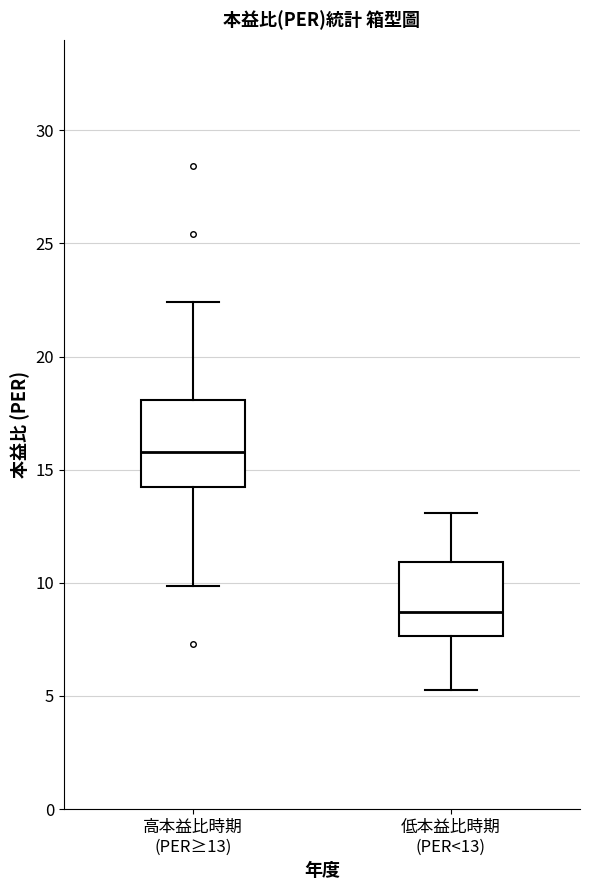

Reading left to right, read every box against the y-axis: the position of its median line, the range the box covers, and the ends of its whiskers. The values are not printed on the chart, so give them approximately, as read against the axis.

高本益比時期 (PER≥13): median 16.0, box 14.5 to 18.0, whiskers 10.0 to 22.5
低本益比時期 (PER<13): median 8.5, box 7.5 to 11.0, whiskers 5.5 to 13.0